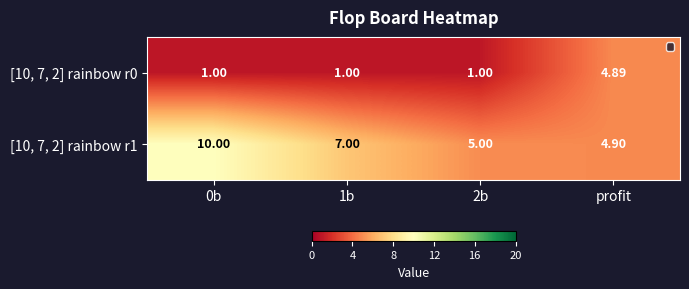

At which label does [10, 7, 2] rainbow r1 reach its minimum?

profit